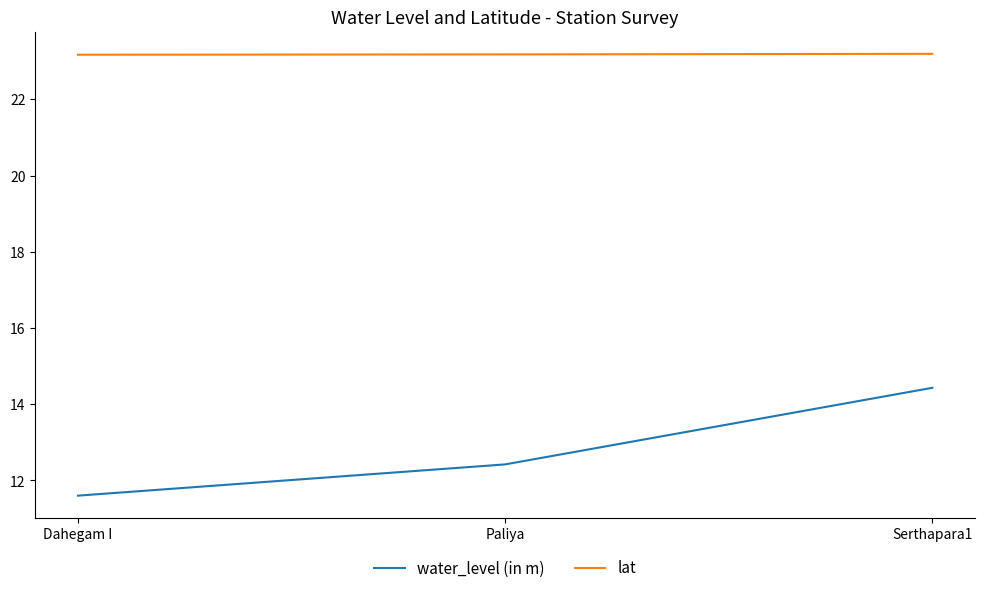

What is the sum of all water_level (in m) values?

38.5